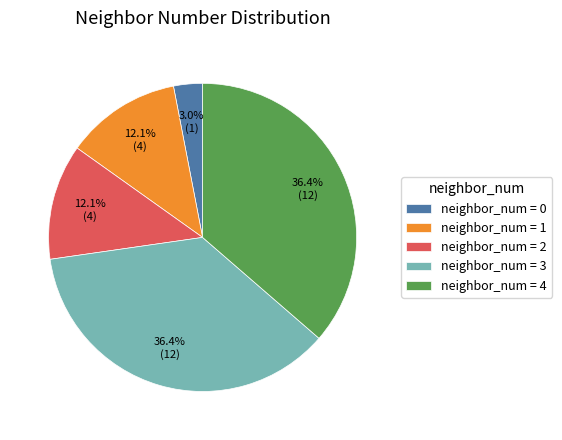

To the nearest percent, what is the average slice percentage?

20%